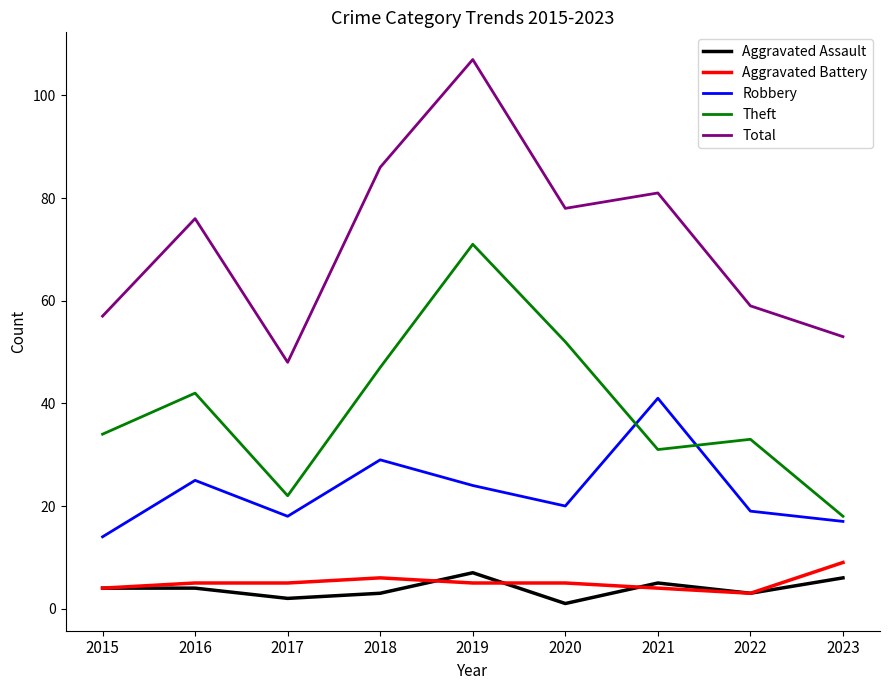

Reading left to right, extract all data points from this chart.

Aggravated Assault: 4	4	2	3	7	1	5	3	6
Aggravated Battery: 4	5	5	6	5	5	4	3	9
Robbery: 14	25	18	29	24	20	41	19	17
Theft: 34	42	22	47	71	52	31	33	18
Total: 57	76	48	86	107	78	81	59	53